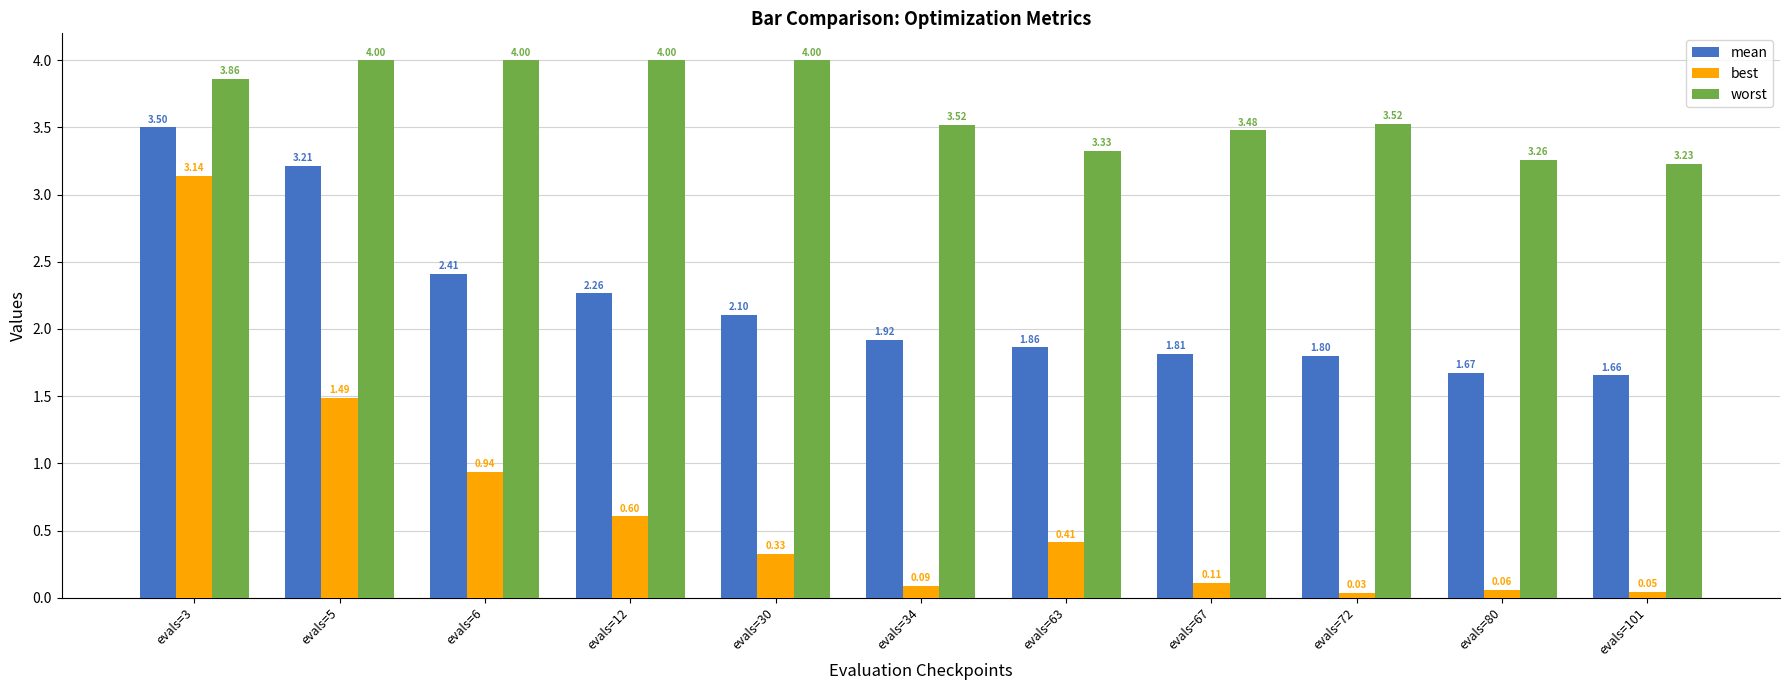

At how many categories does at least one series exceed 2?

11